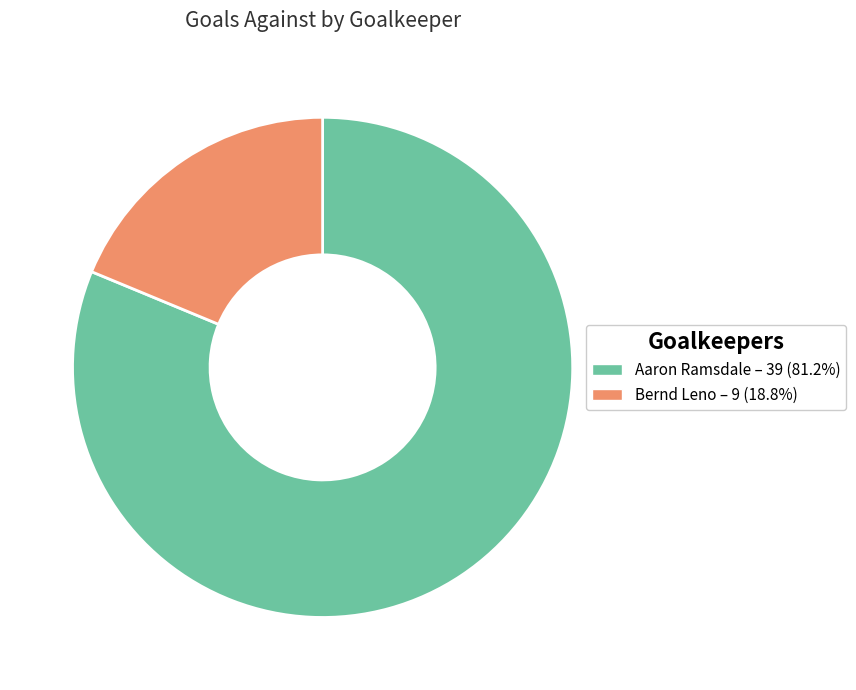

How many segments does this pie chart have?

2